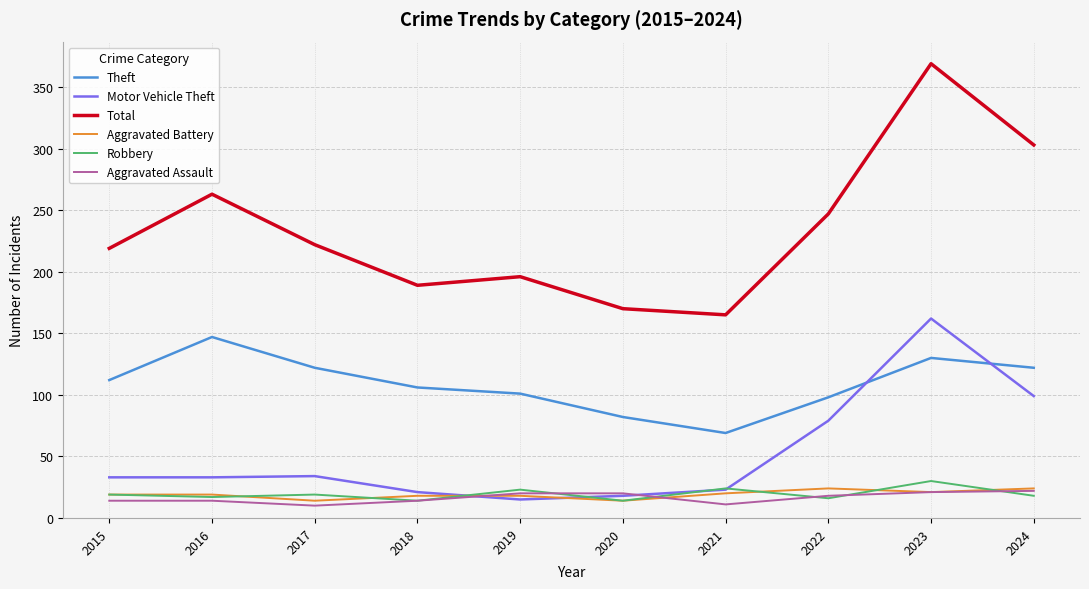

What is the spread (max minus min) of values at 2020?

156